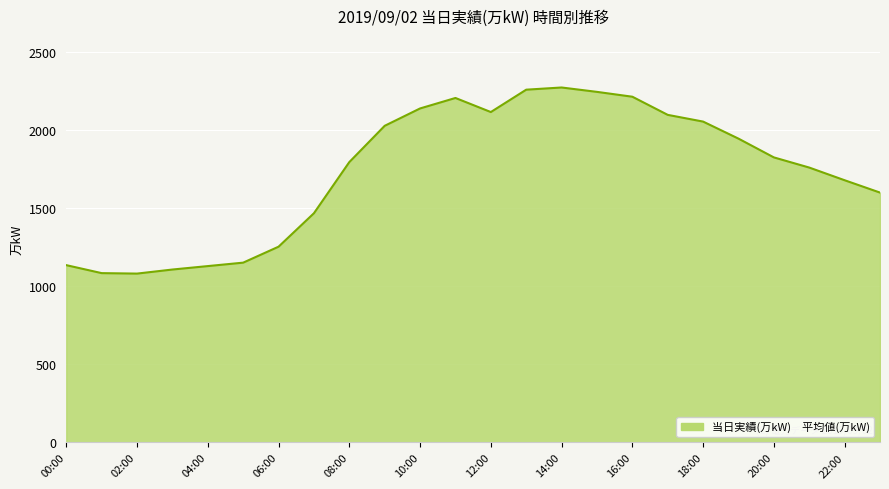

What is the greatest value displayed?

2270